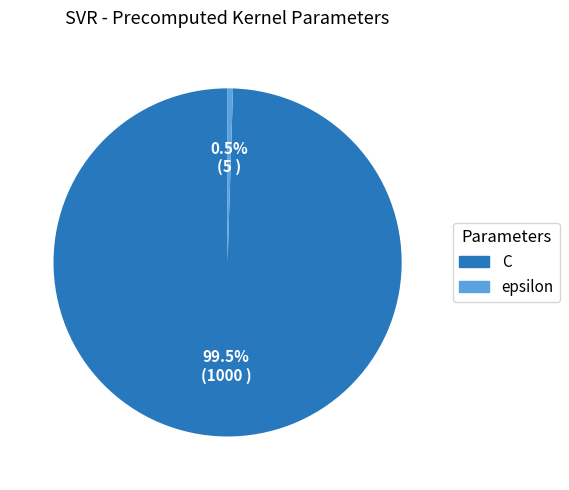

Which has a higher value, epsilon or C?

C